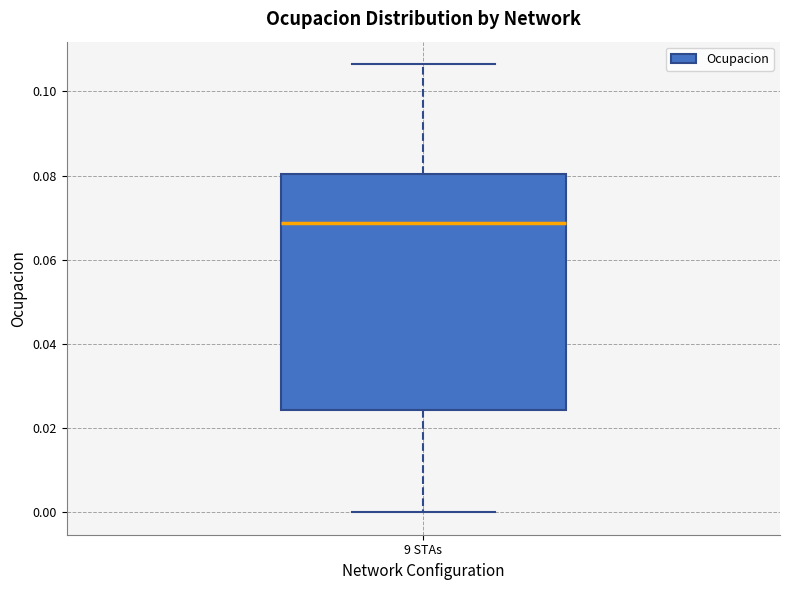

Where is the lower edge of the box for 9 STAs on the y-axis? The values are not printed on the chart, so give them approximately, as read against the axis.

0.024